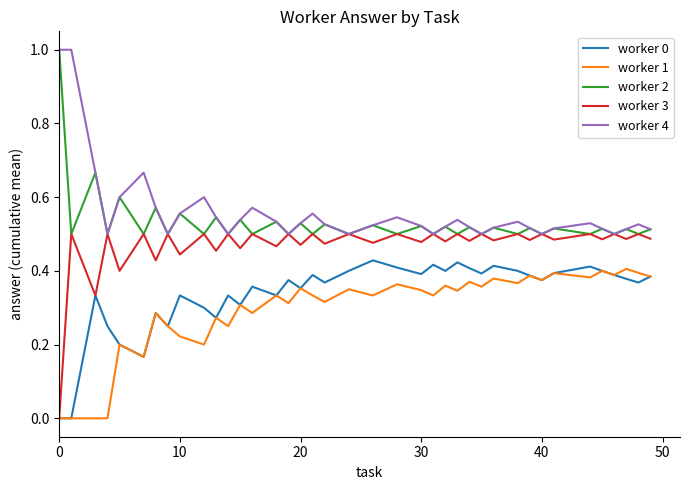

True or false: worker 2 and worker 0 intersect in this chart.

False